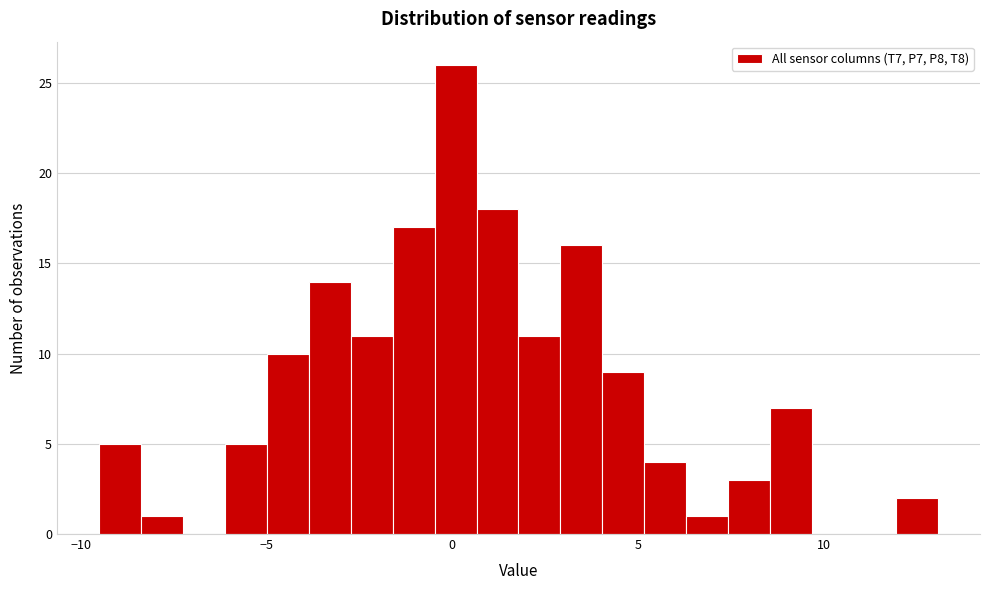

Read against the x-axis, roughly where is the centre of the tallest bar?

0.0